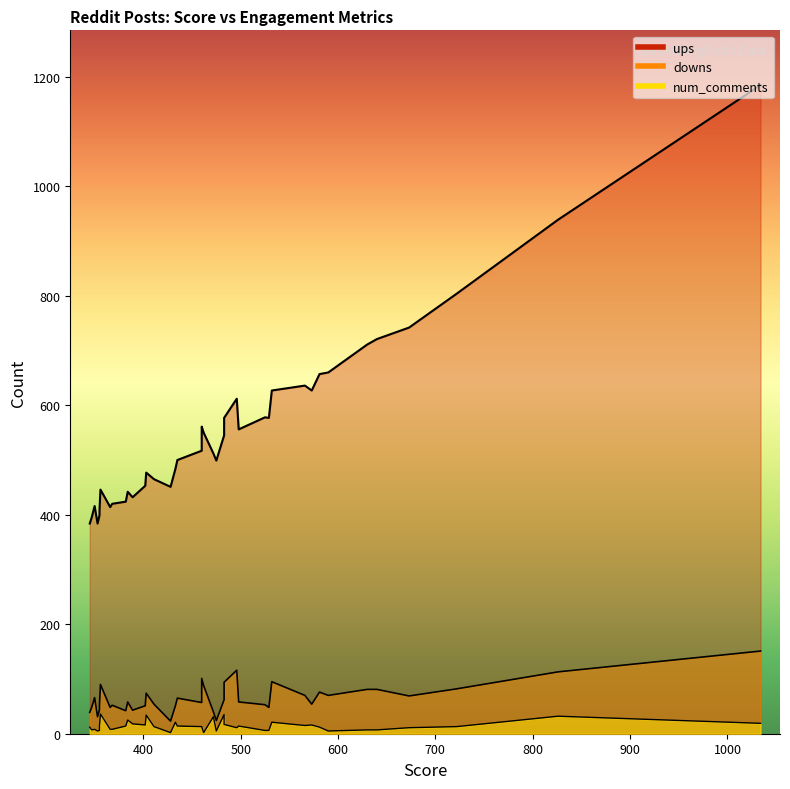

In num_comments, how many points are lower than both neighbors (excluding endpoints)?

9